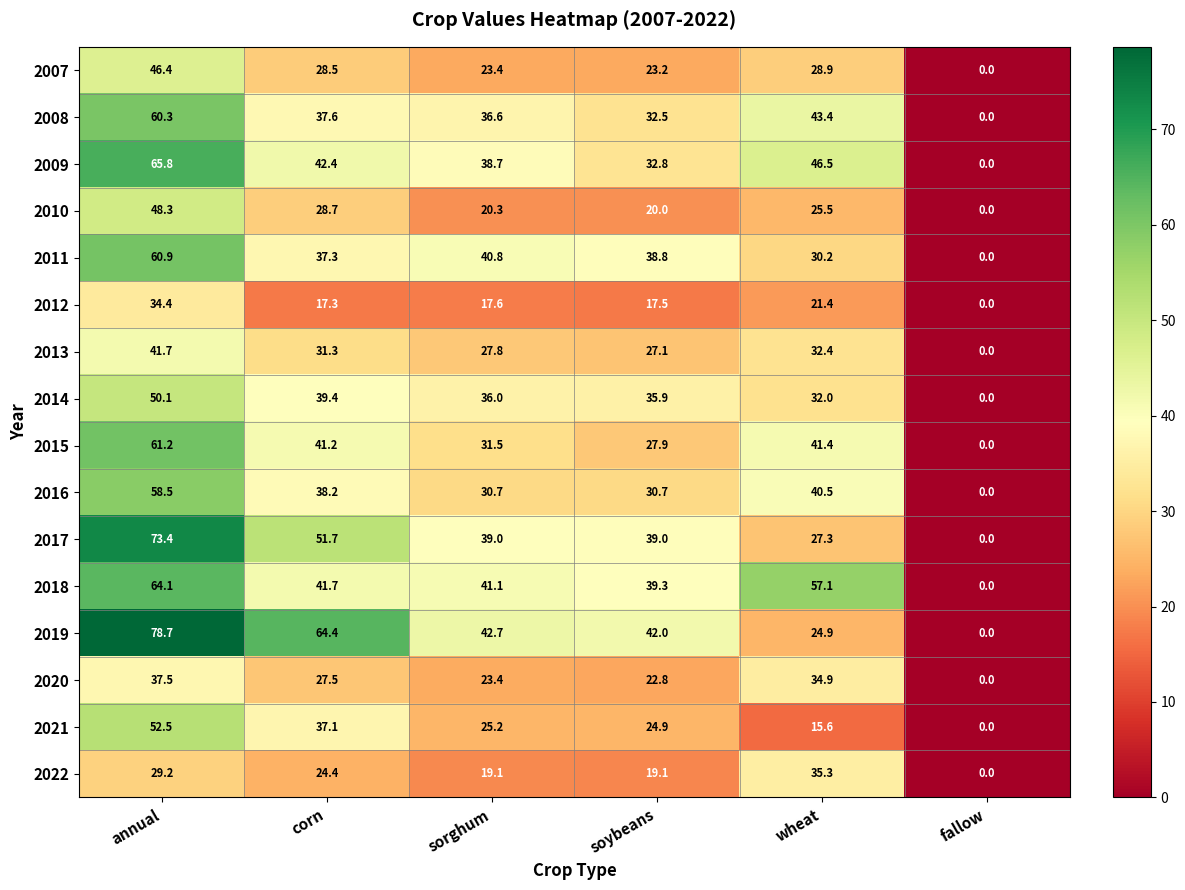

The value of 2014 at wheat is 32.0. True or false?

True